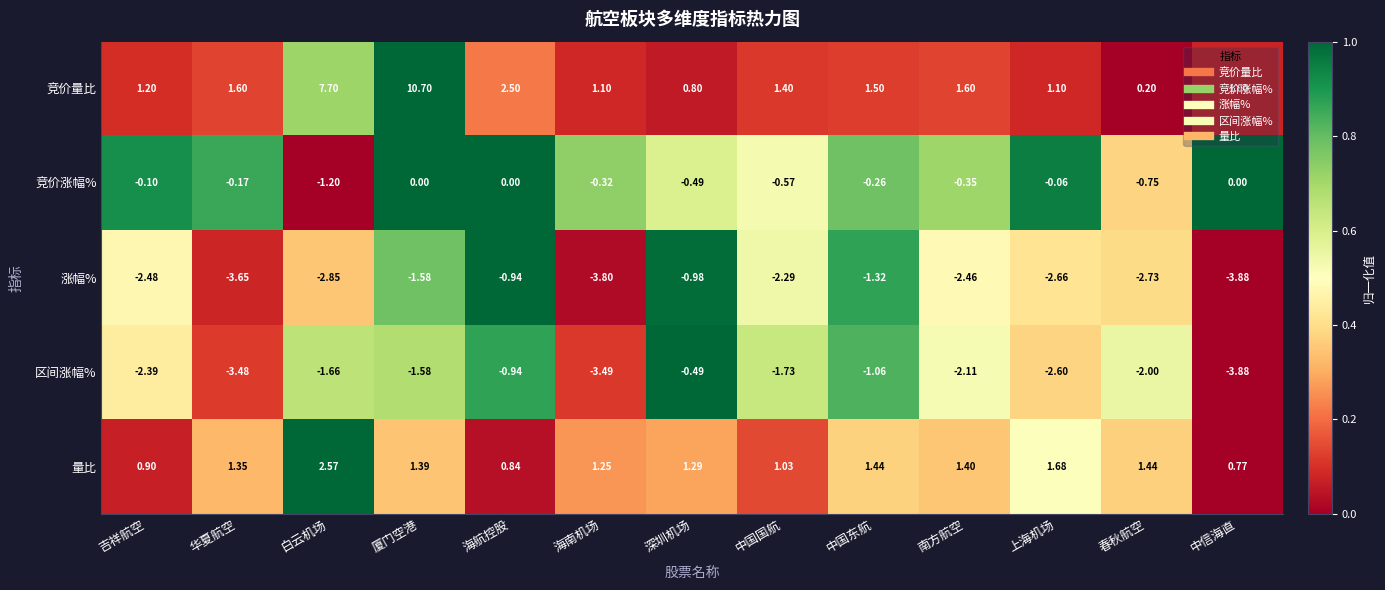

Where is 涨幅% nearest to the value -2?

中国国航